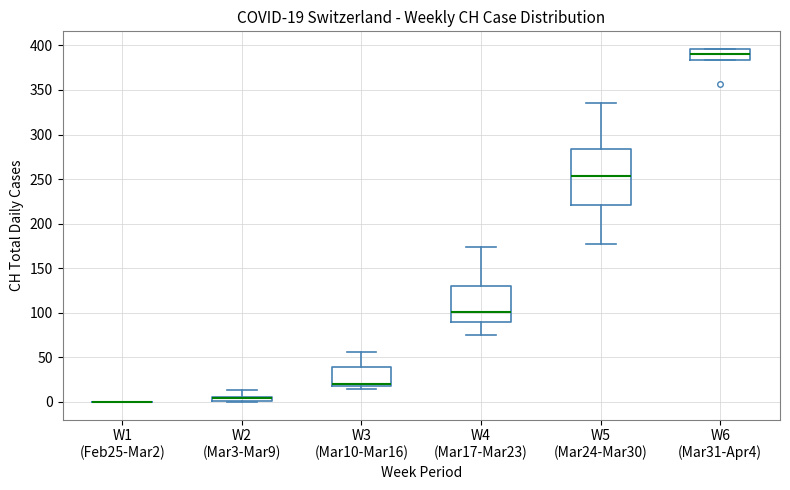

Which box is the tallest, from its lower edge to its upper edge?

W5 (Mar24-Mar30)